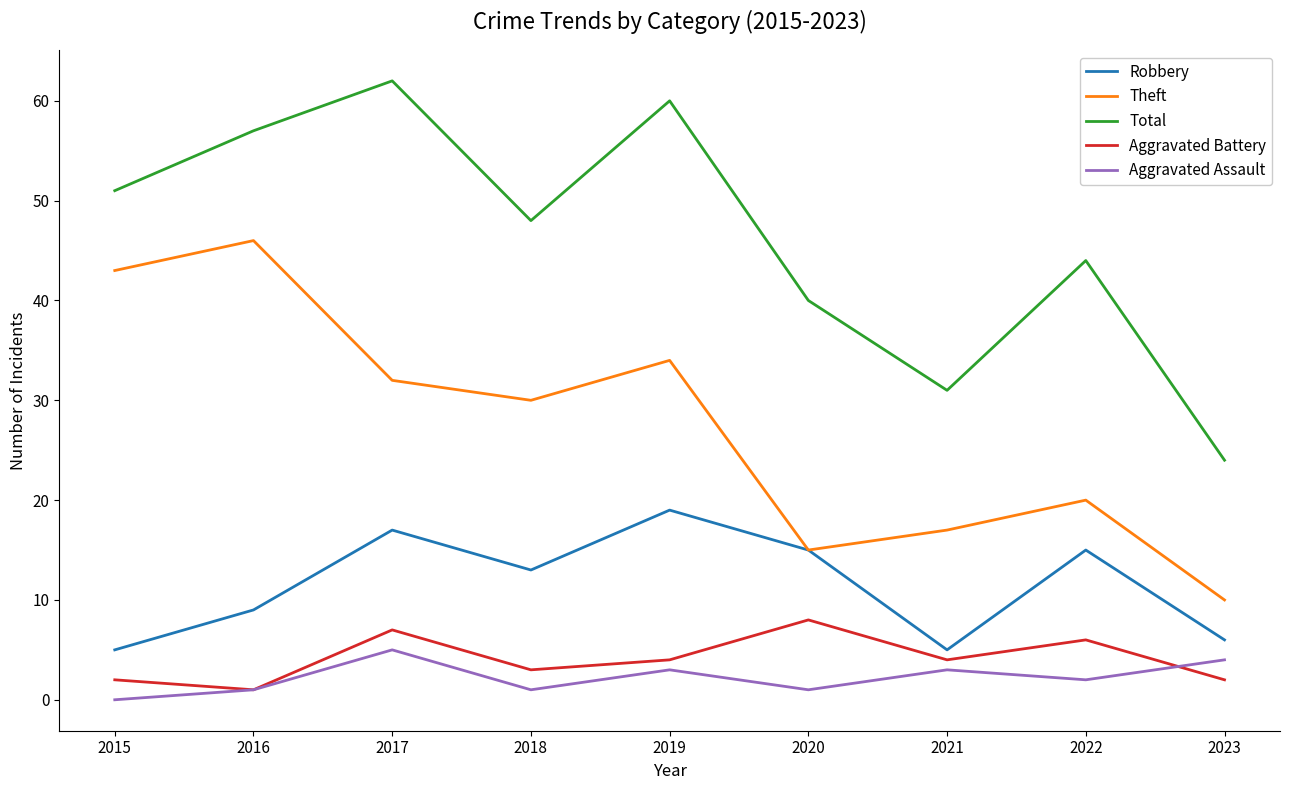

True or false: Robbery has a value of 13 at 2018.

True